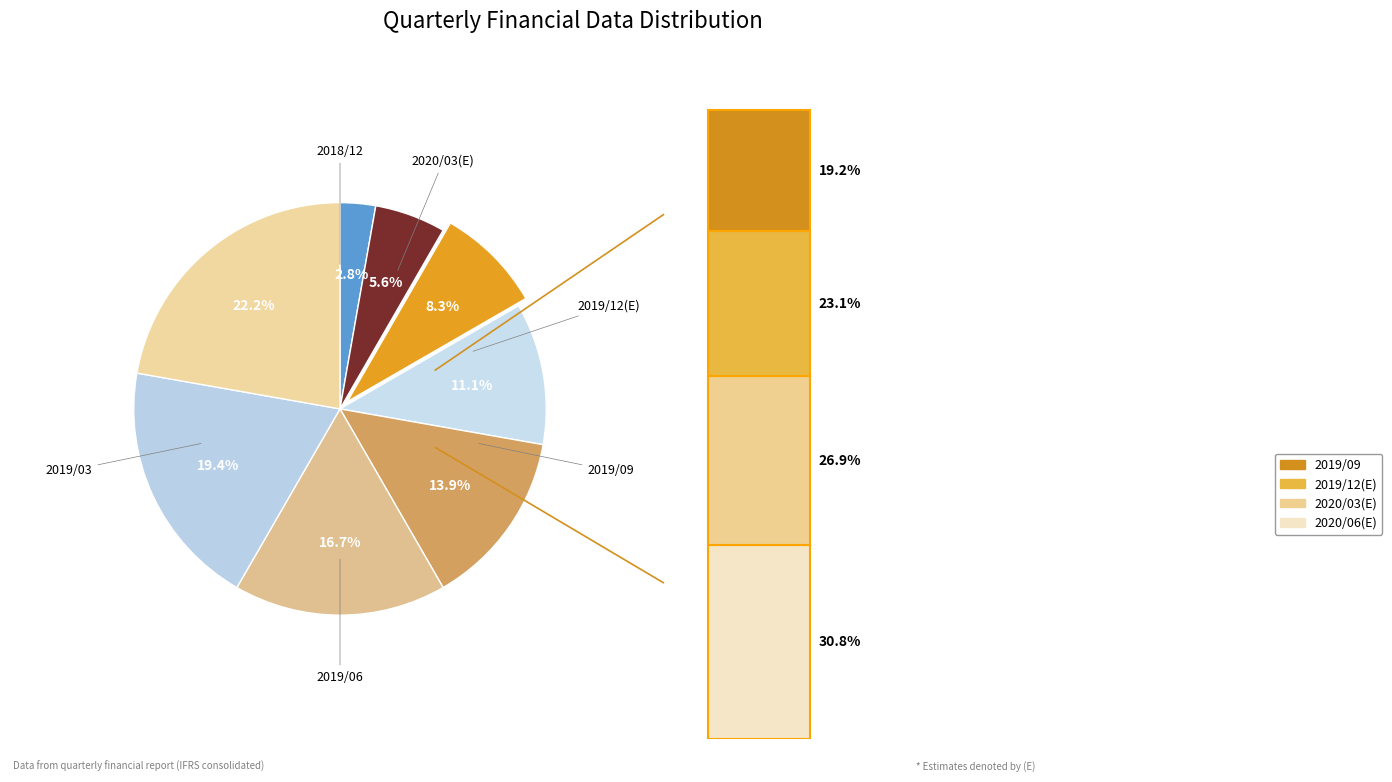

How many slices are in this pie chart?

8